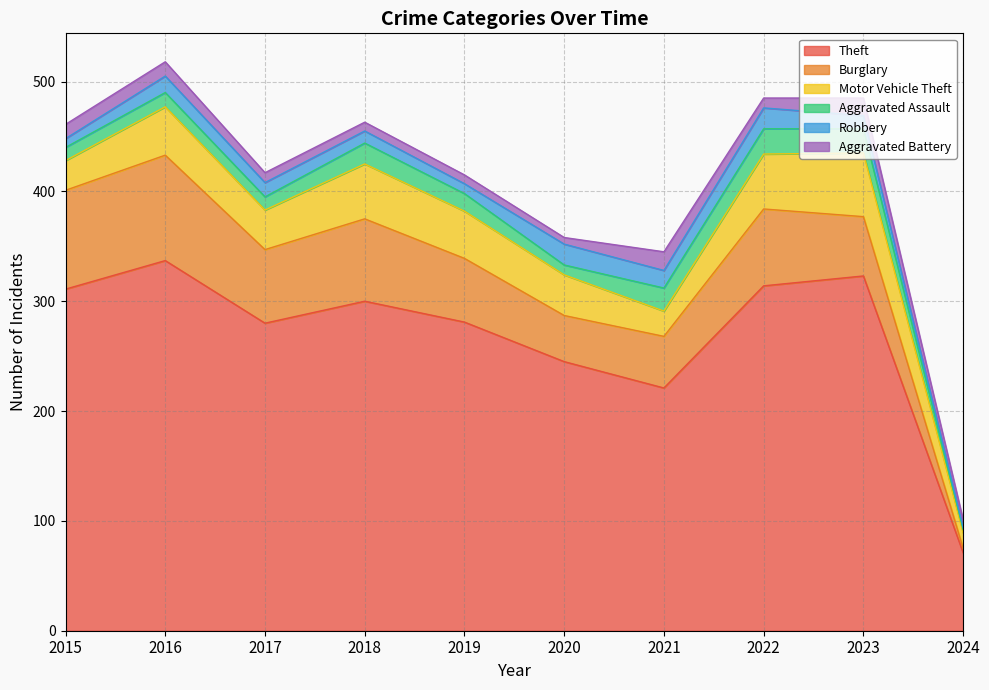

Read the Theft value at 2024, to the nearest 5.

70